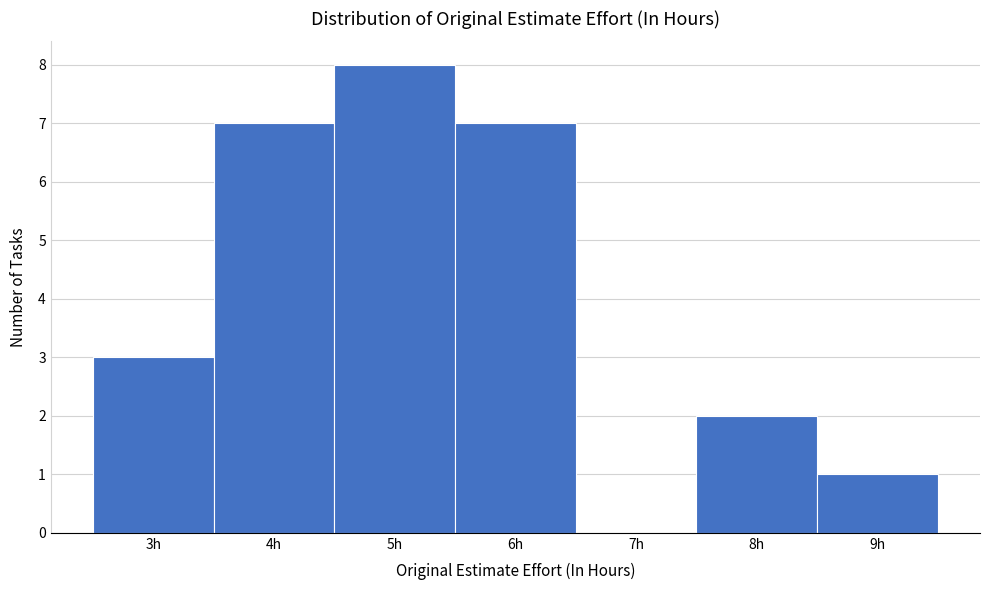

Which range on the x-axis has the tallest bar?

4.5 to 5.5